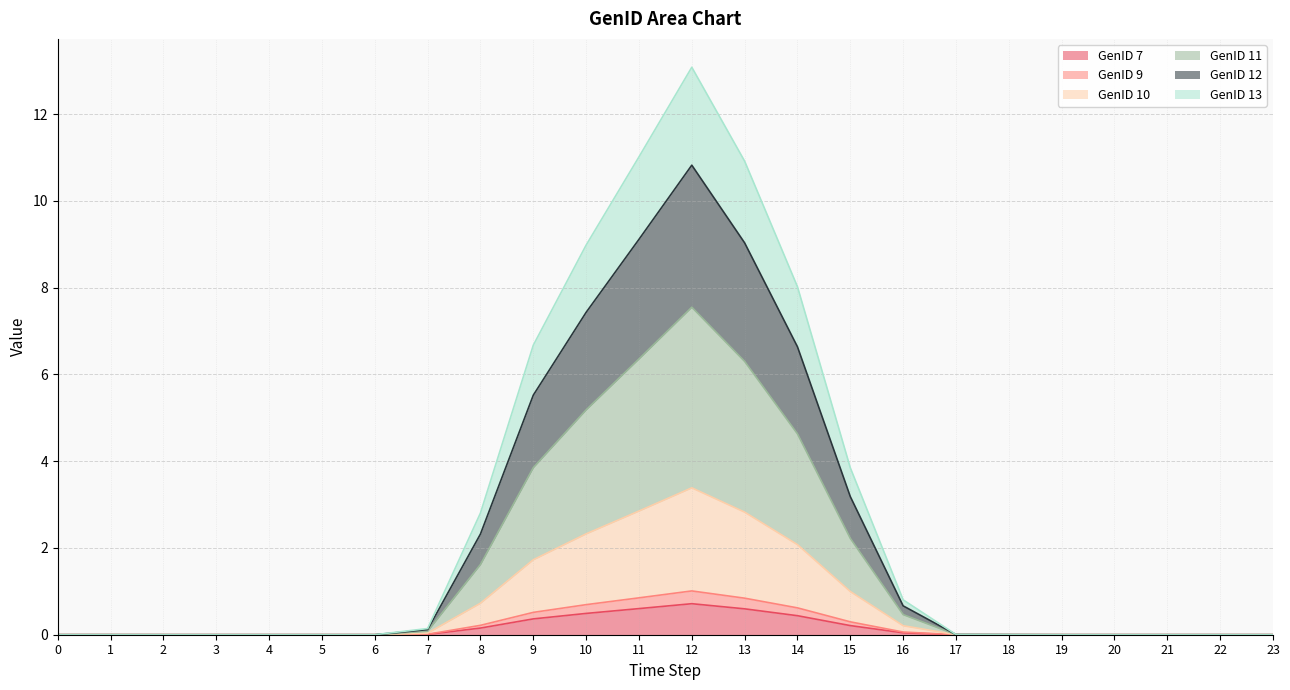

True or false: GenID 11 and GenID 7 intersect in this chart.

False